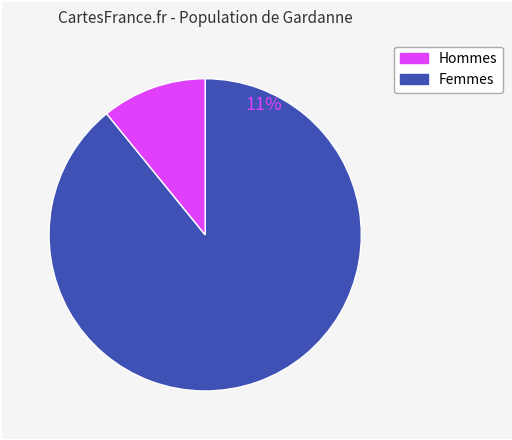

Is there a majority slice in this chart?

Yes